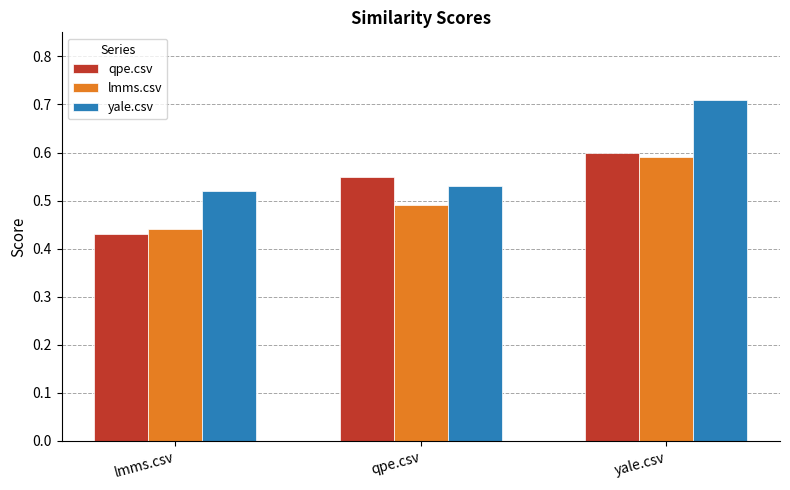

What is the sum of the lmms.csv values at qpe.csv and lmms.csv?

0.9